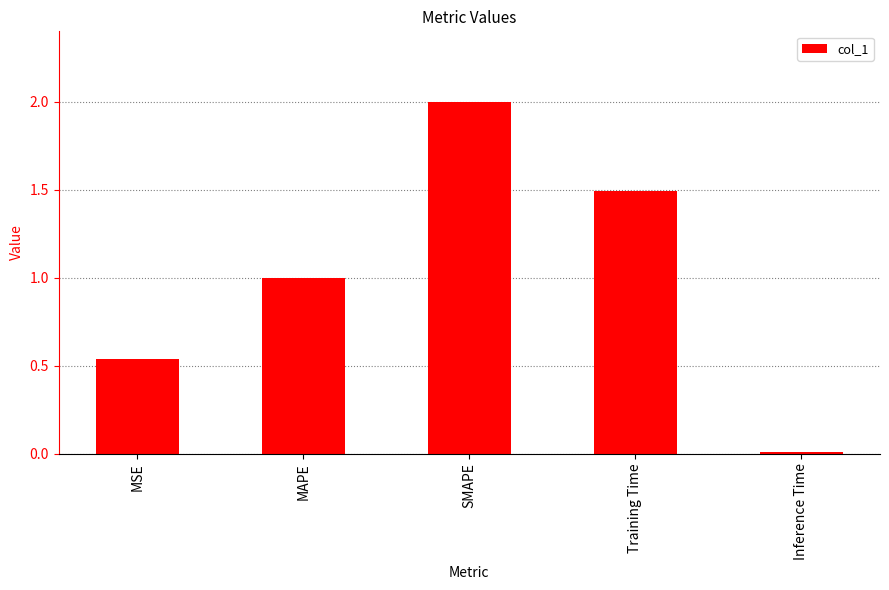

At which category does the chart reach its peak across all series?

SMAPE